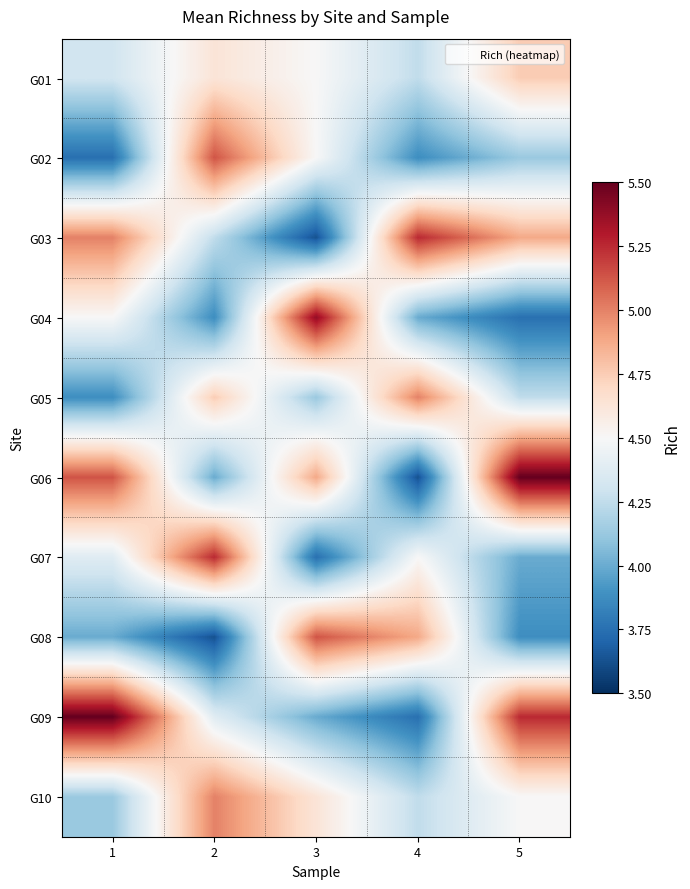

Between 1 and 3, which is larger?

3